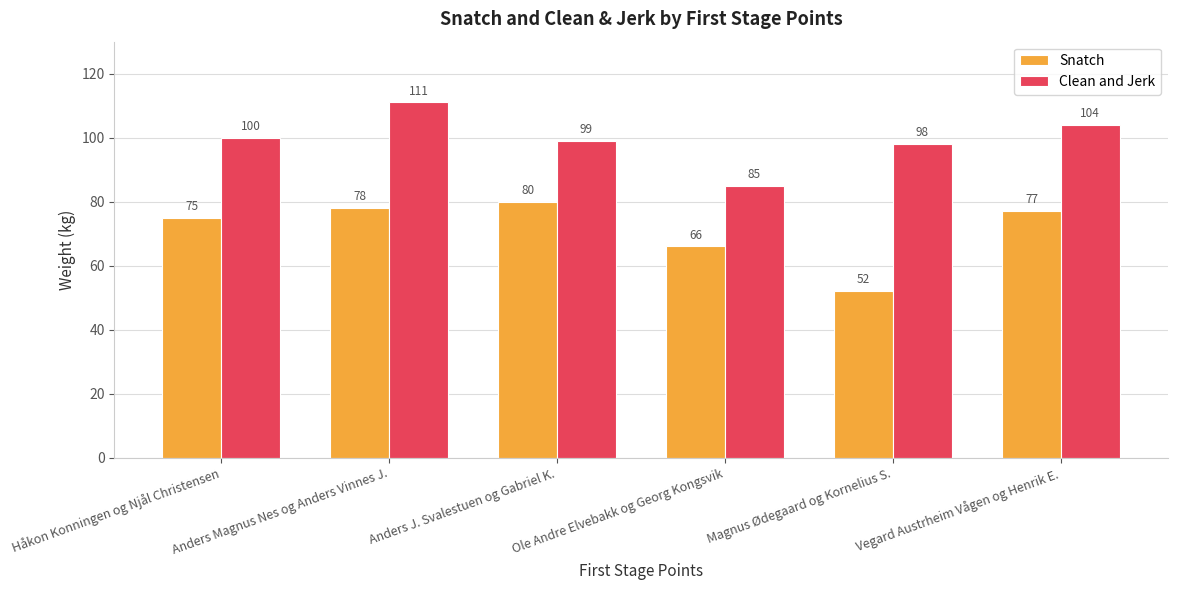

What is the value of the Clean and Jerk bar at the 5th from the left?

98